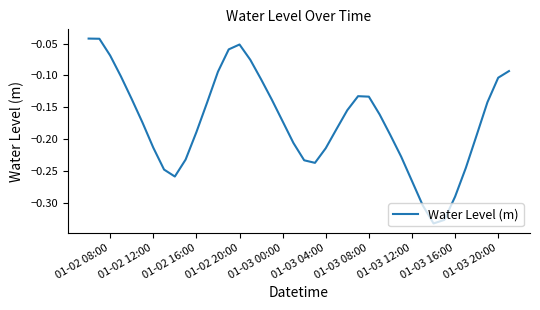

What is the difference between the maximum and minimum values?

0.3